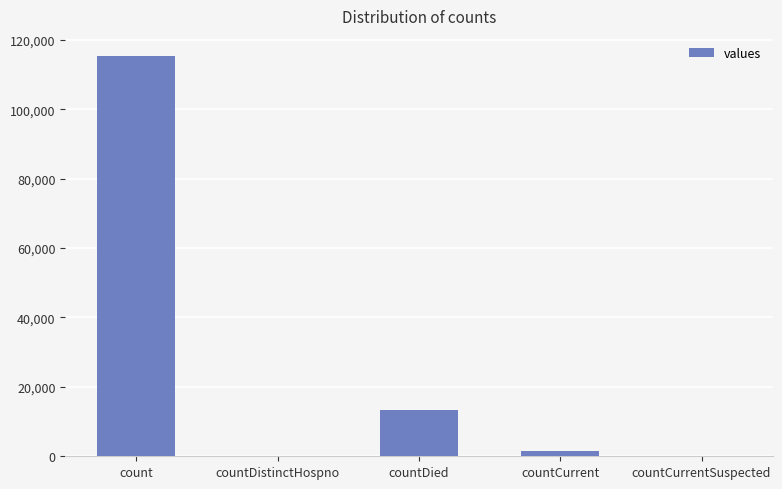

Reading right to left, extract all data points from this chart.

0	1383	13343	0	115379